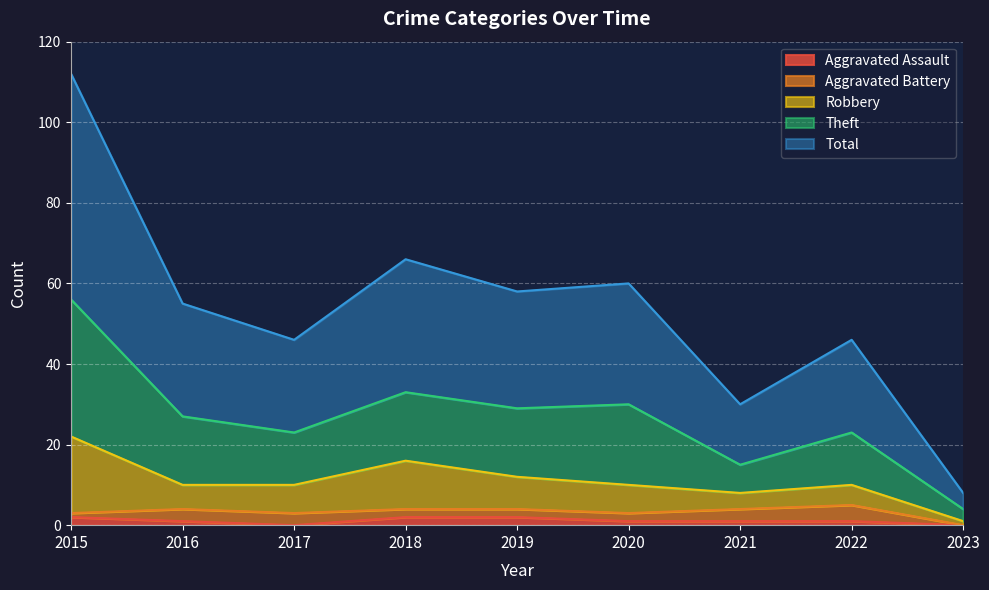

Is it true that Aggravated Assault equals 1 at 2022?

True